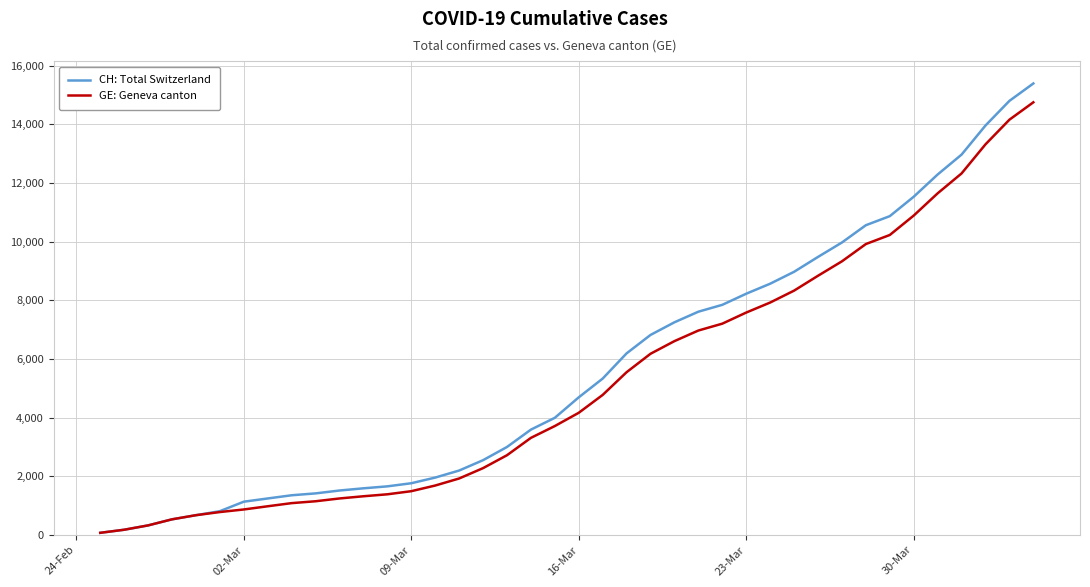

Which series has the widest spread of values?

CH: Total Switzerland